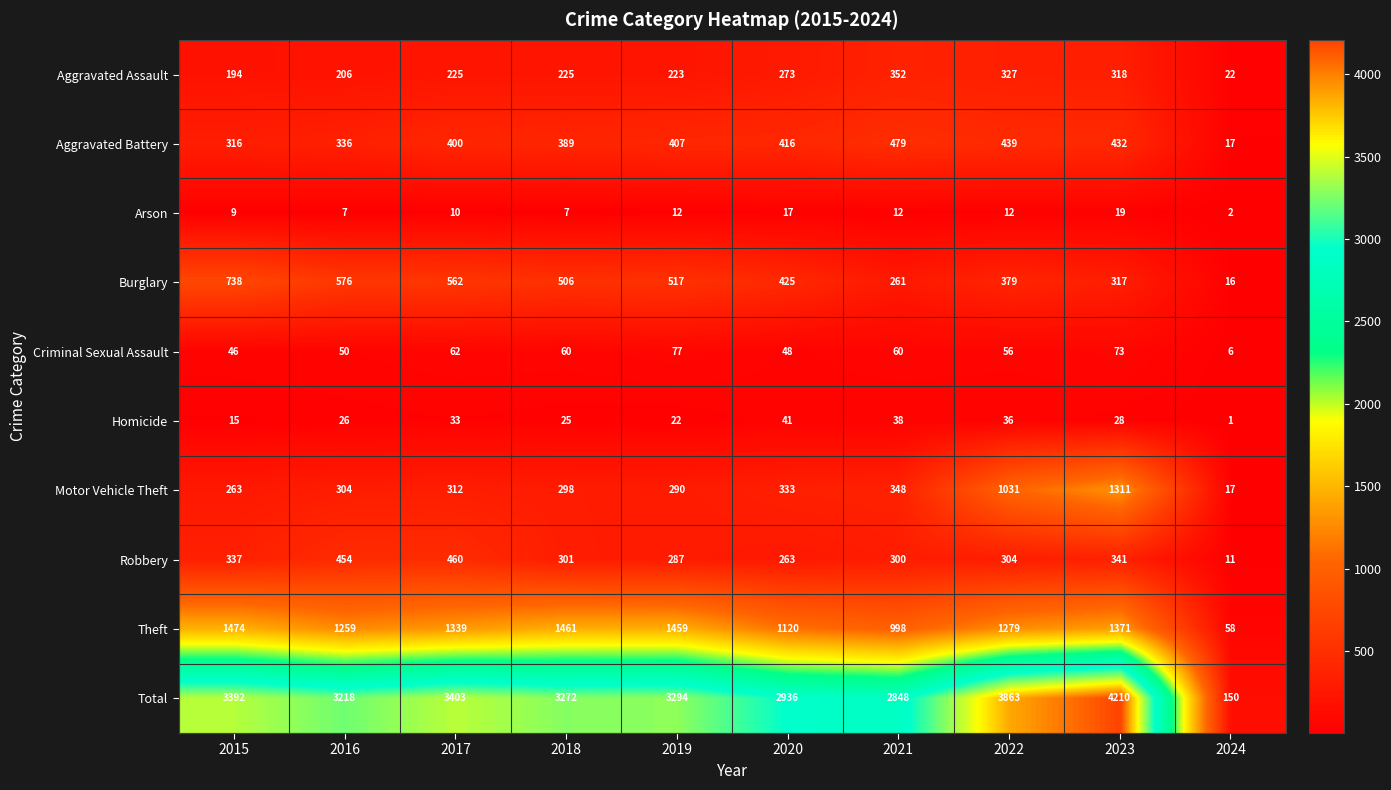

What is the total value across all series at 2021?

5696